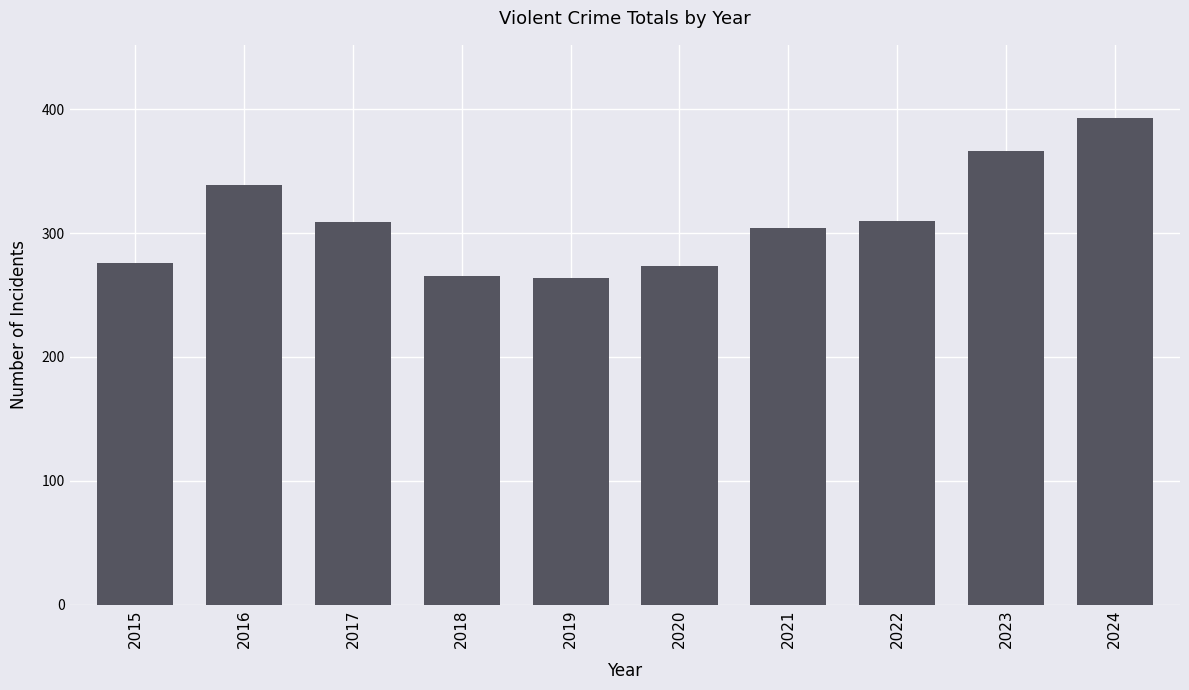

At which label is the value closest to 328?

2016